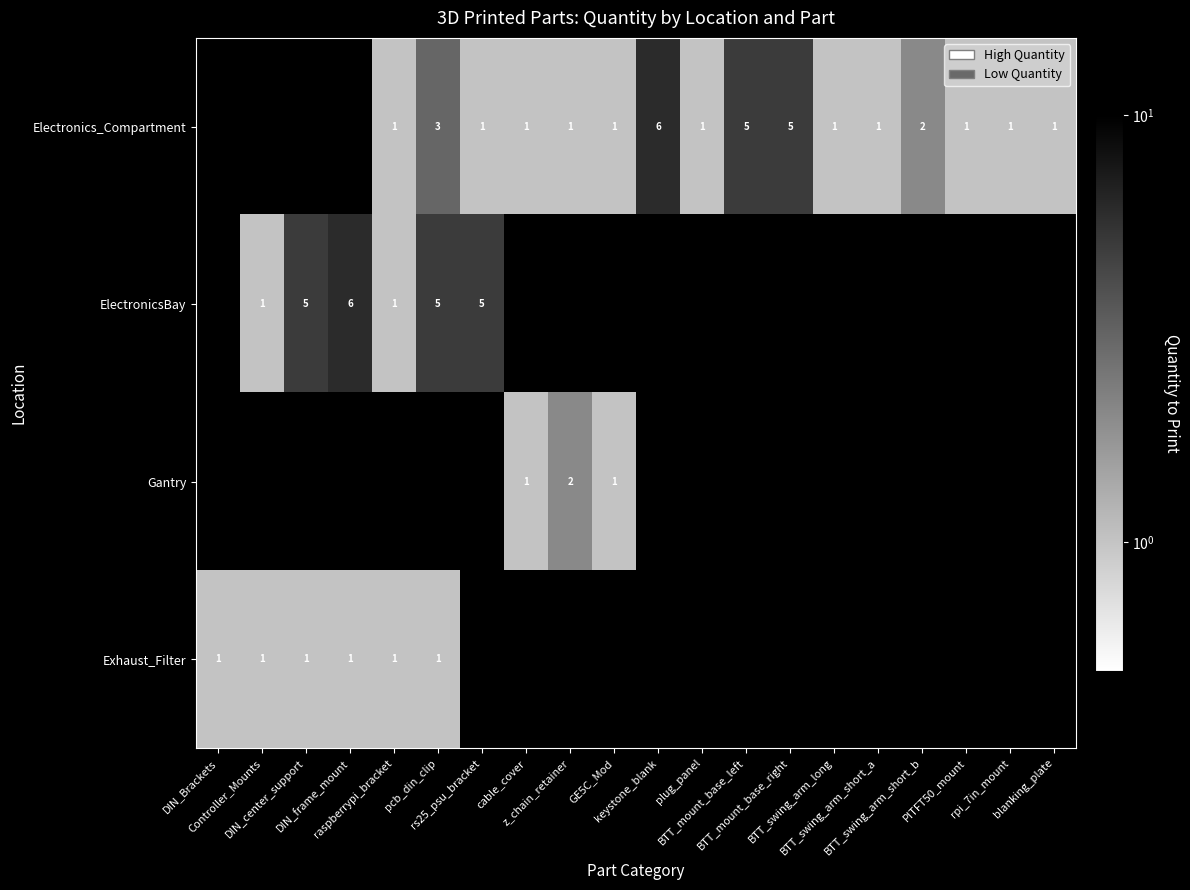

The Electronics_Compartment series shows 0 at GE5C_Mod. True or false?

False